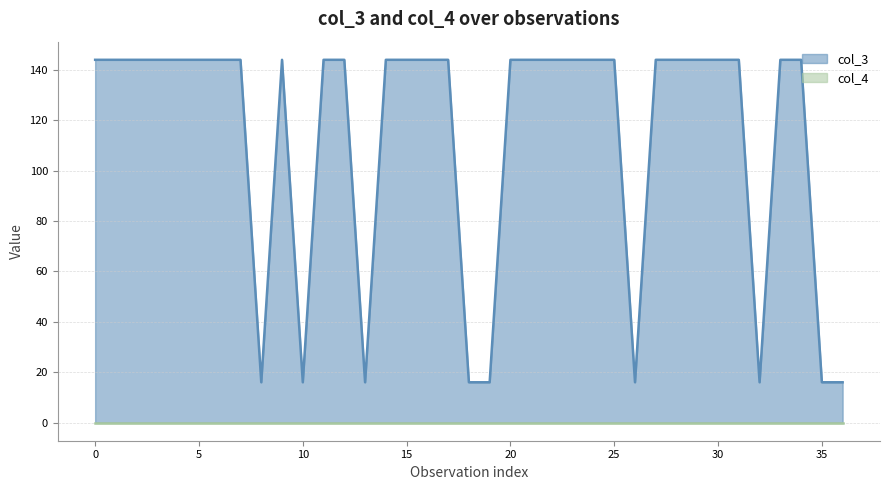

What is the sum of the values at 12 and 29?

288